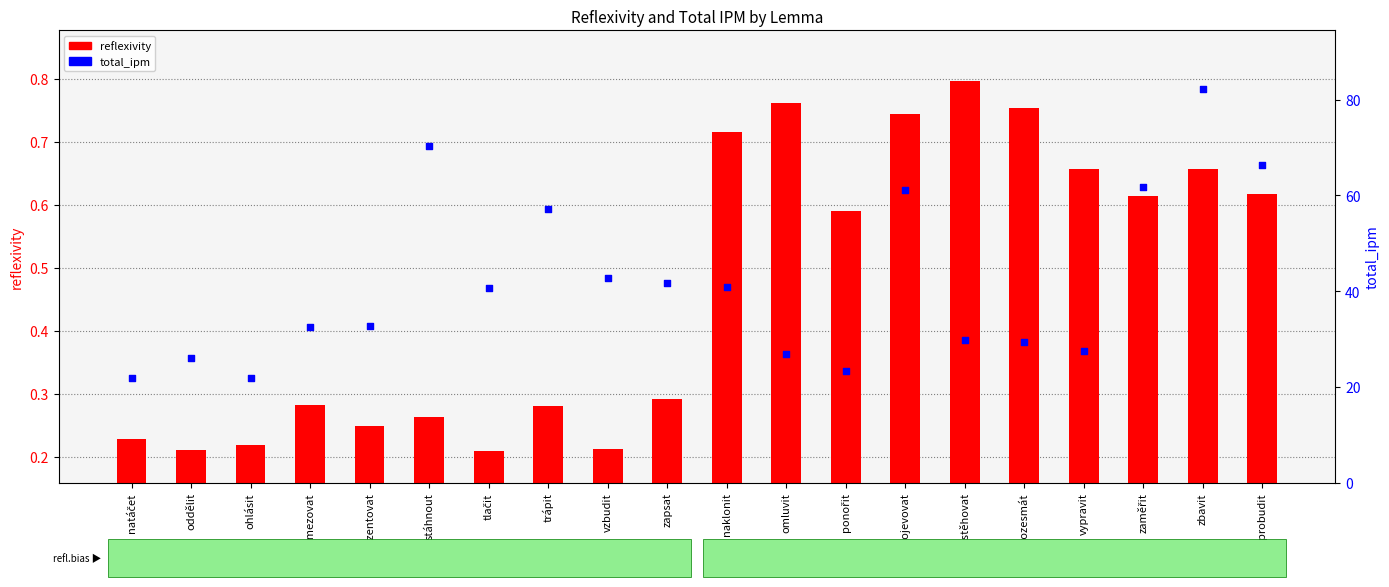

Which series has the largest total across all categories?

total_ipm